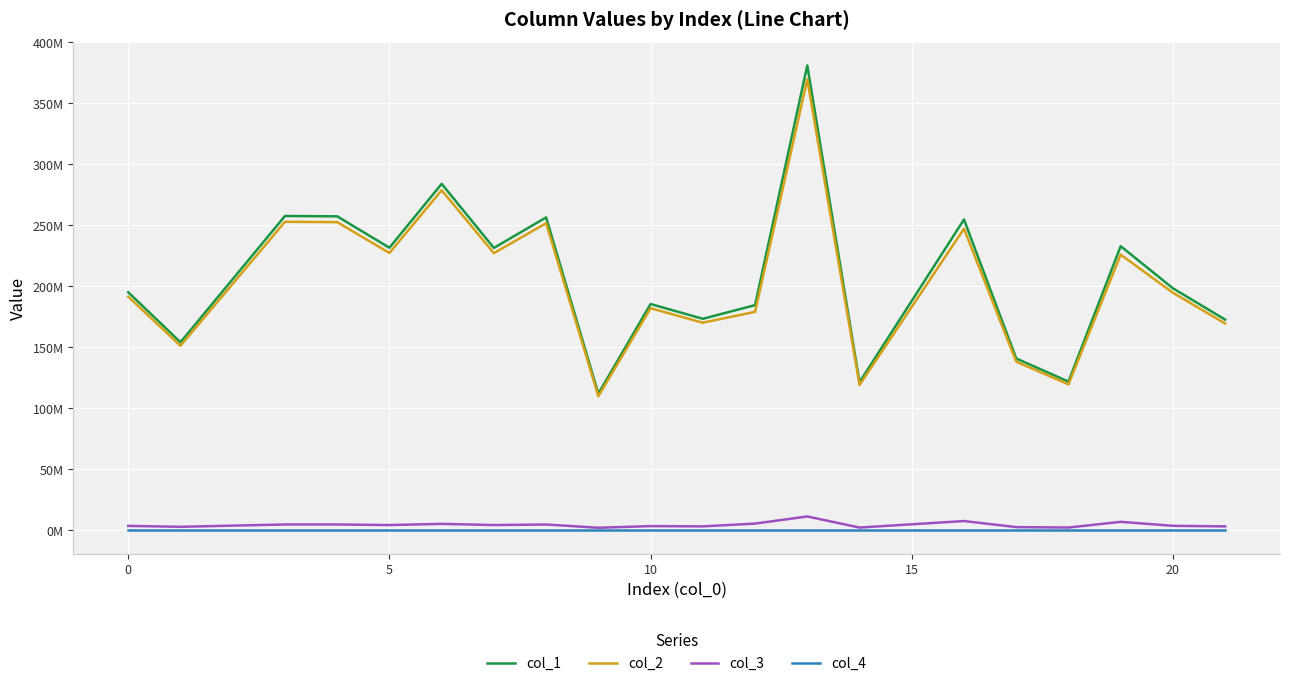

Does the chart have visible grid lines?

Yes